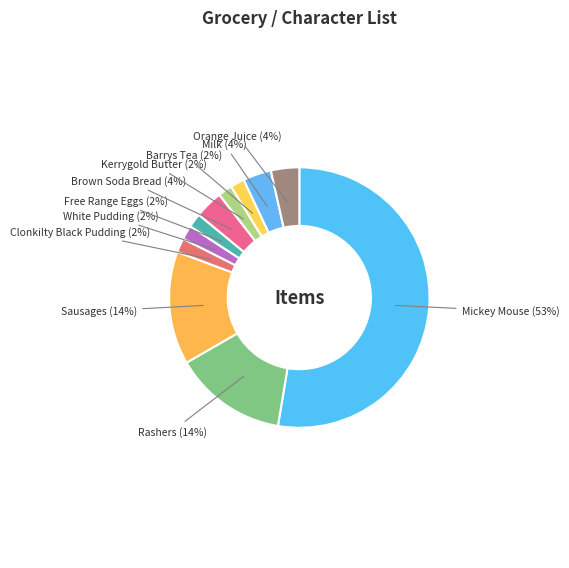

Which category accounts for the majority?

Mickey Mouse